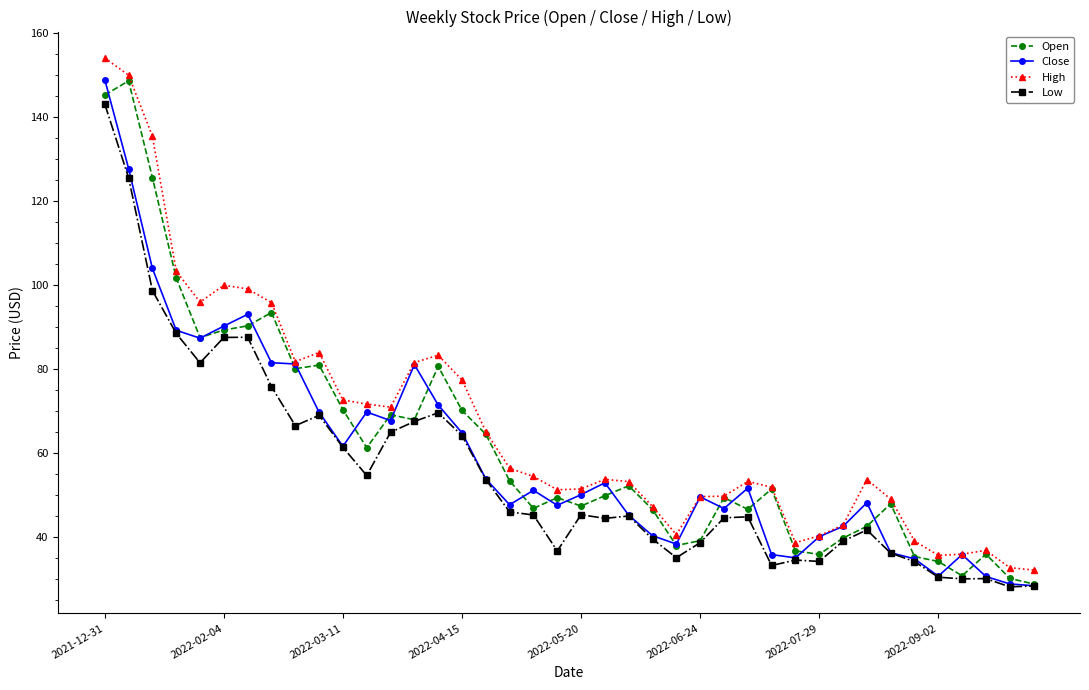

What is the maximum value for Open?

148.7